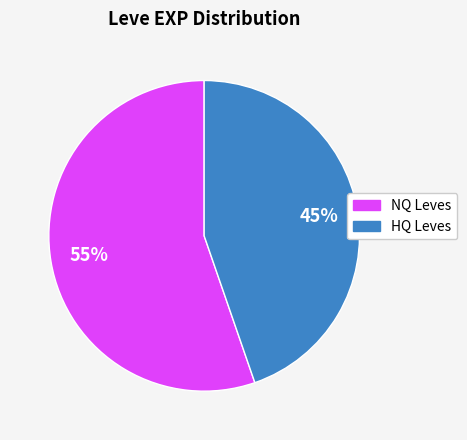

Is there any slice that represents more than half of the pie?

Yes